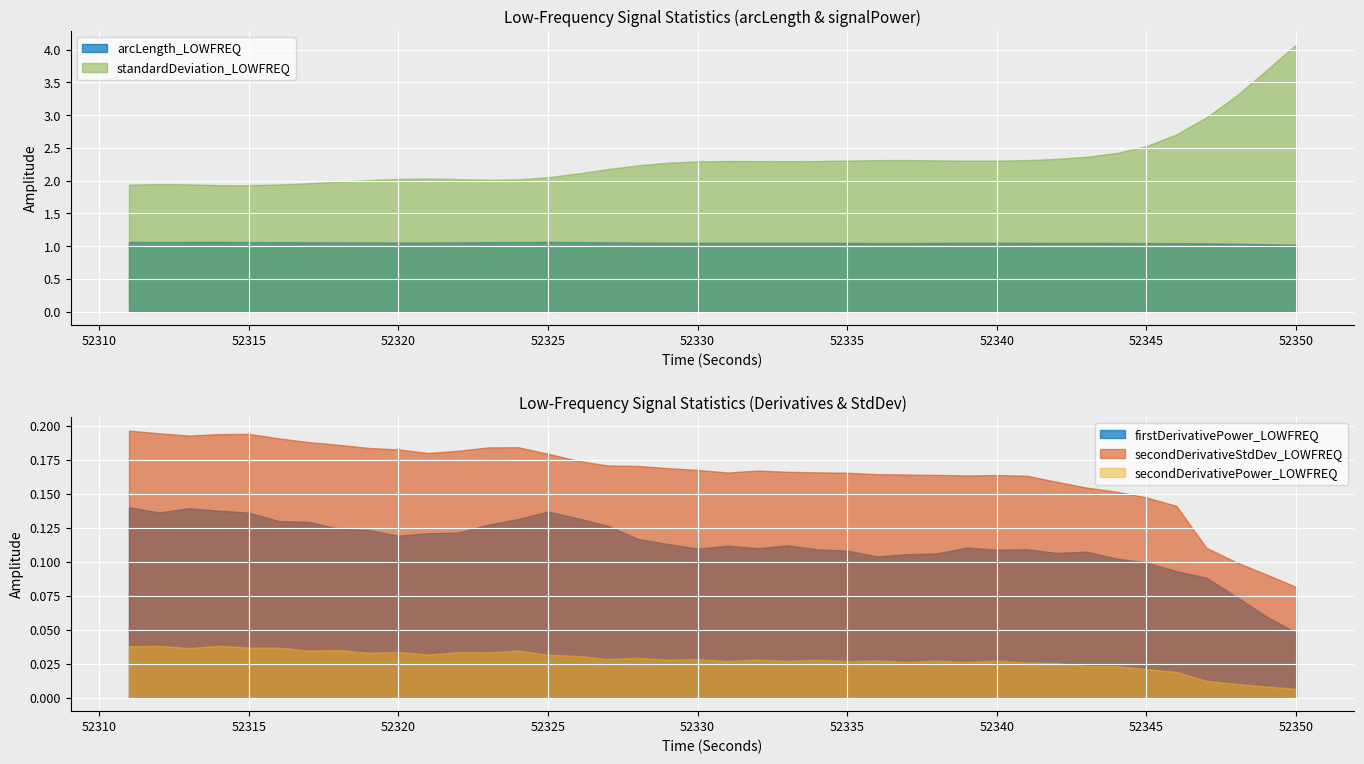

True or false: arcLength_LOWFREQ and standardDeviation_LOWFREQ cross at least once.

False